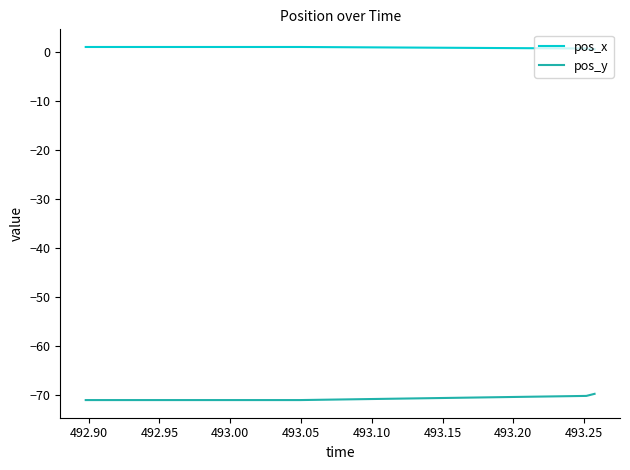

True or false: pos_y and pos_x cross at least once.

False